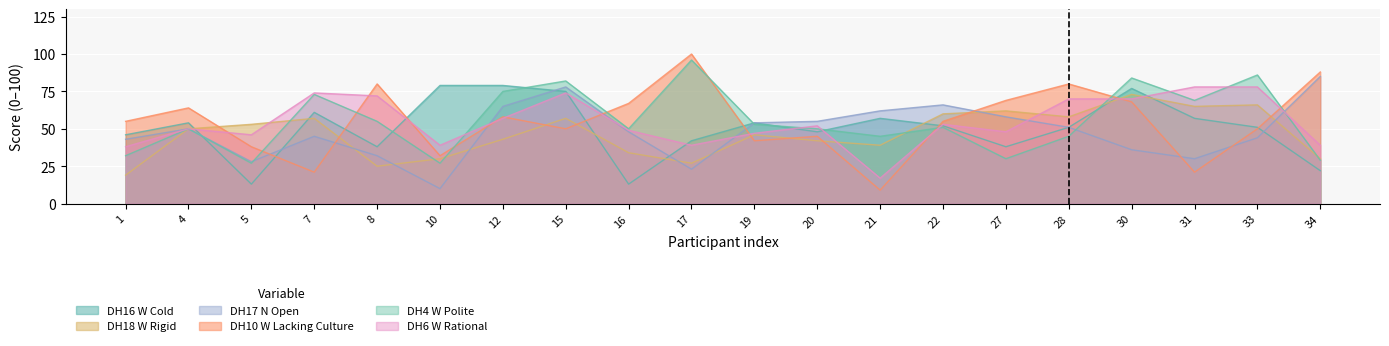

What is the lowest value of the DH18_W_Rigid series?

19